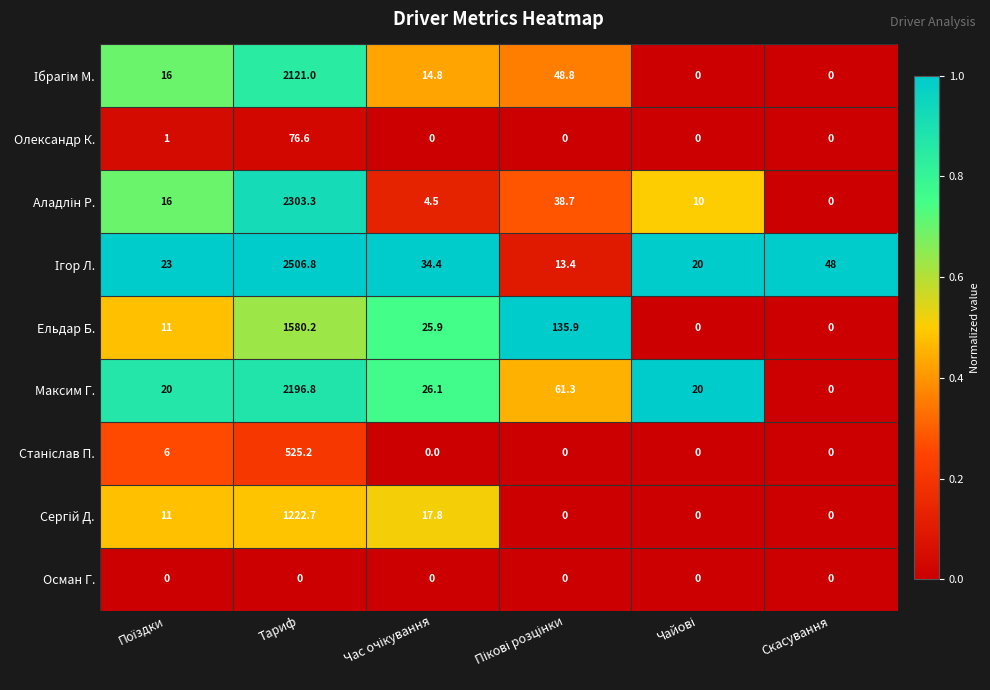

The value of Осман Г. at Тариф is 0.0. True or false?

True